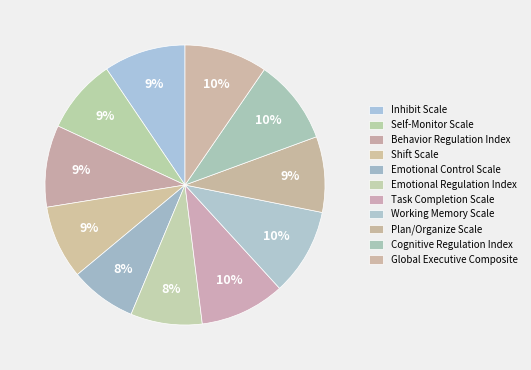

Is there any slice that represents more than half of the pie?

No